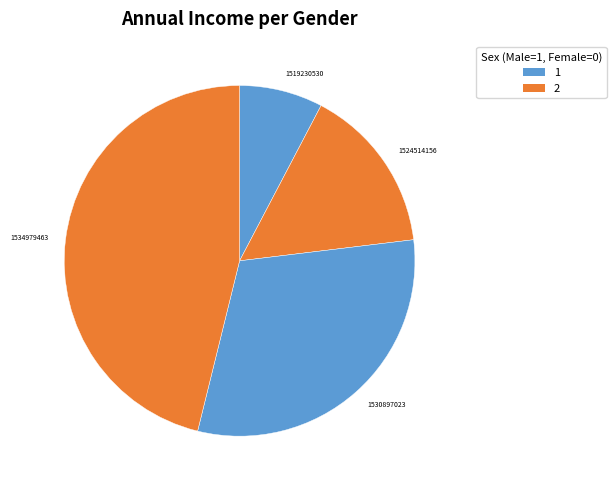

Which category has the biggest portion of the pie?

1534979463